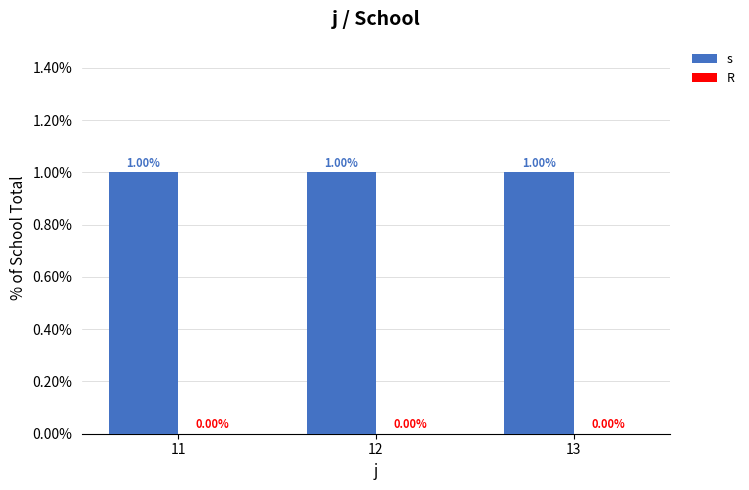

True or false: s has a value of 1 at 13.

True